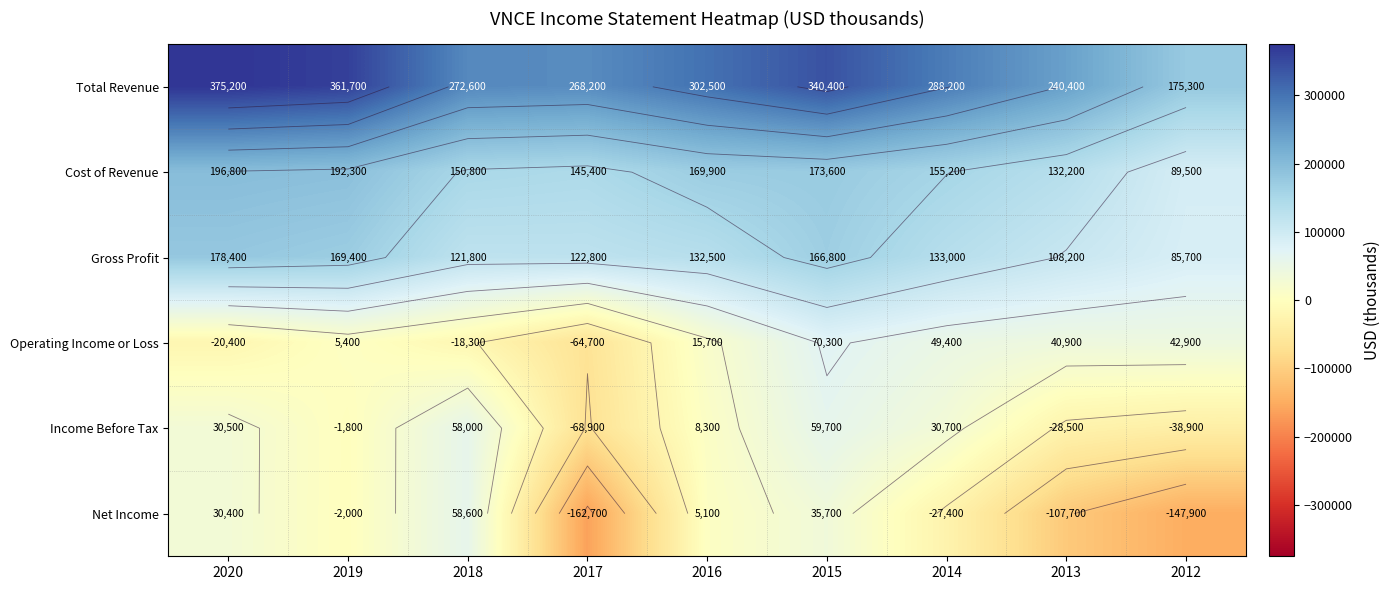

Where does the Gross Profit series first go above 132500?

2020